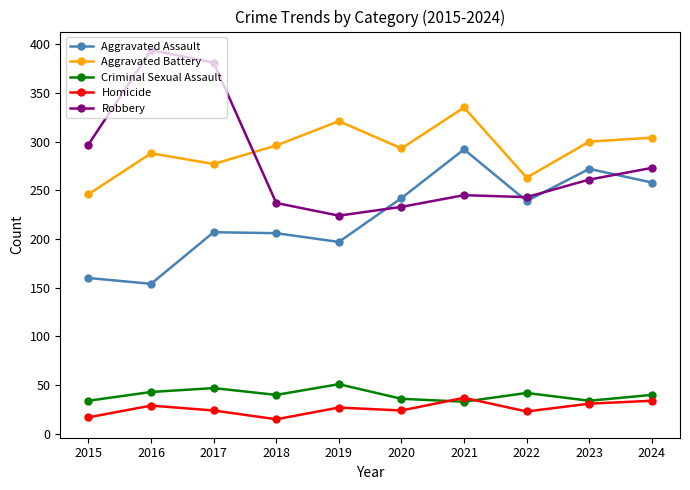

At how many categories does at least one series exceed 170?

10